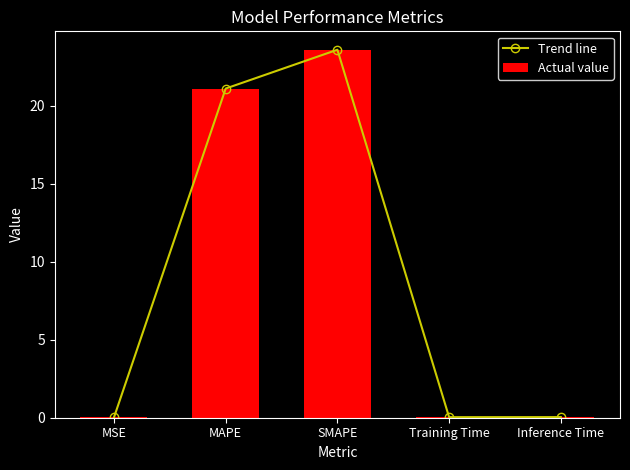

Between MAPE and Training Time, which is larger?

MAPE